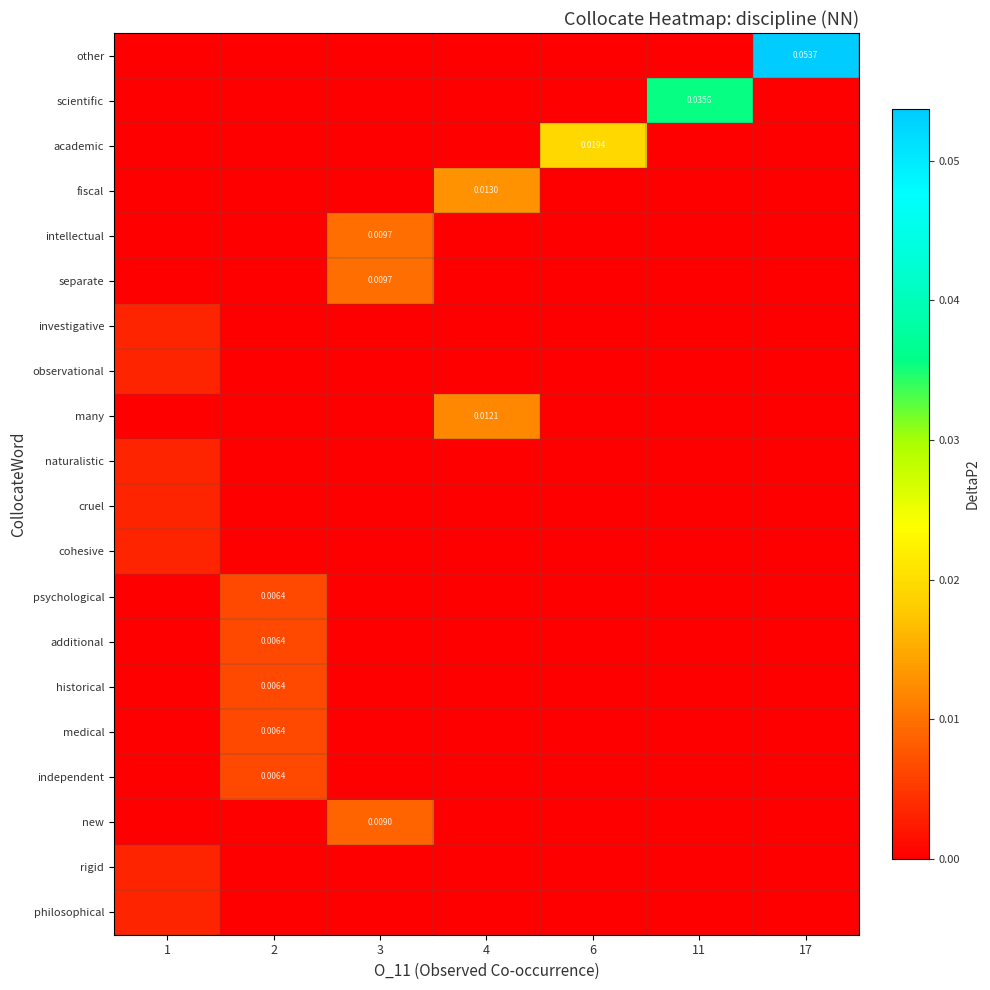

How many series are shown in this chart?

20